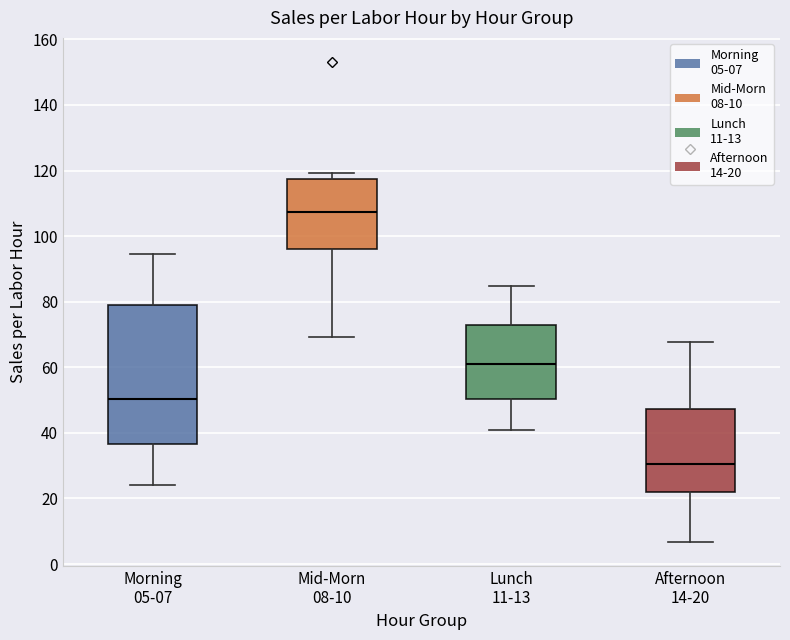

Reading left to right, read every box against the y-axis: the position of its median line, the range the box covers, and the ends of its whiskers. The values are not printed on the chart, so give them approximately, as read against the axis.

Morning 05-07: median 50, box 36 to 80, whiskers 24 to 94
Mid-Morn 08-10: median 108, box 96 to 118, whiskers 70 to 120
Lunch 11-13: median 60, box 50 to 72, whiskers 40 to 84
Afternoon 14-20: median 30, box 22 to 48, whiskers 6 to 68